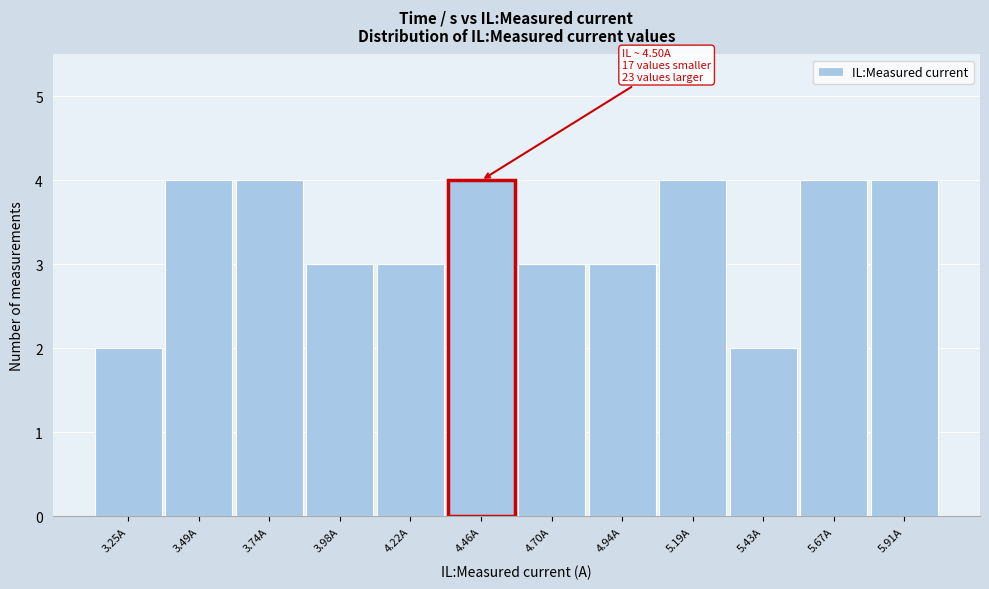

Reading left to right, what are all the values shown in this chart?

3.25A=2	3.49A=4	3.74A=4	3.98A=3	4.22A=3	4.46A=4	4.70A=3	4.94A=3	5.19A=4	5.43A=2	5.67A=4	5.91A=4